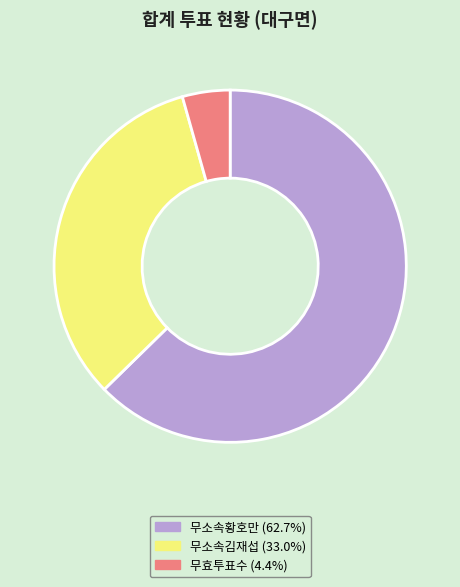

Is there a majority slice in this chart?

Yes